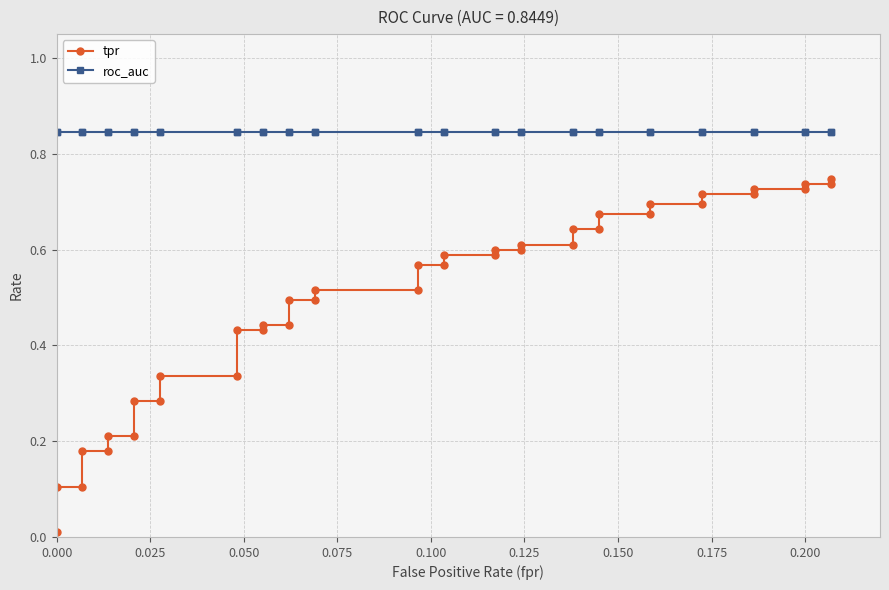

Is the value of roc_auc at 0.100 greater than the value of tpr at 0.050?

Yes